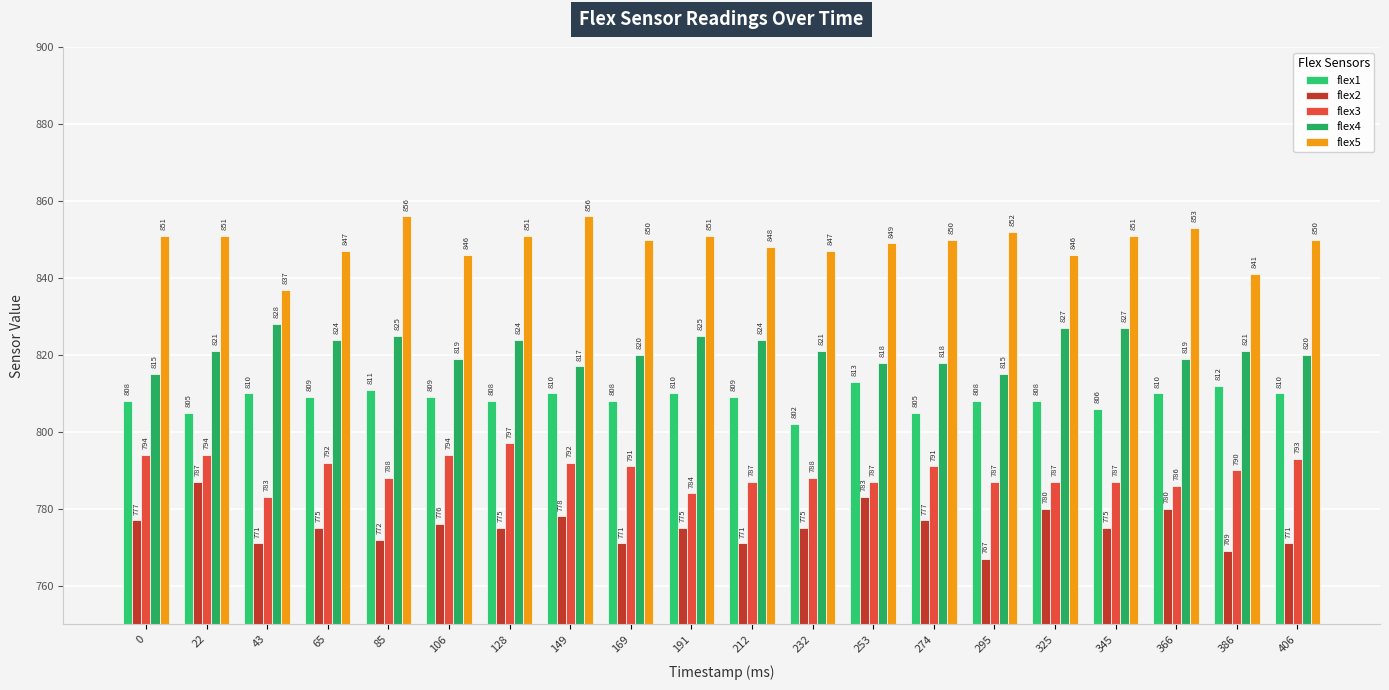

What is the maximum value for flex4?

828